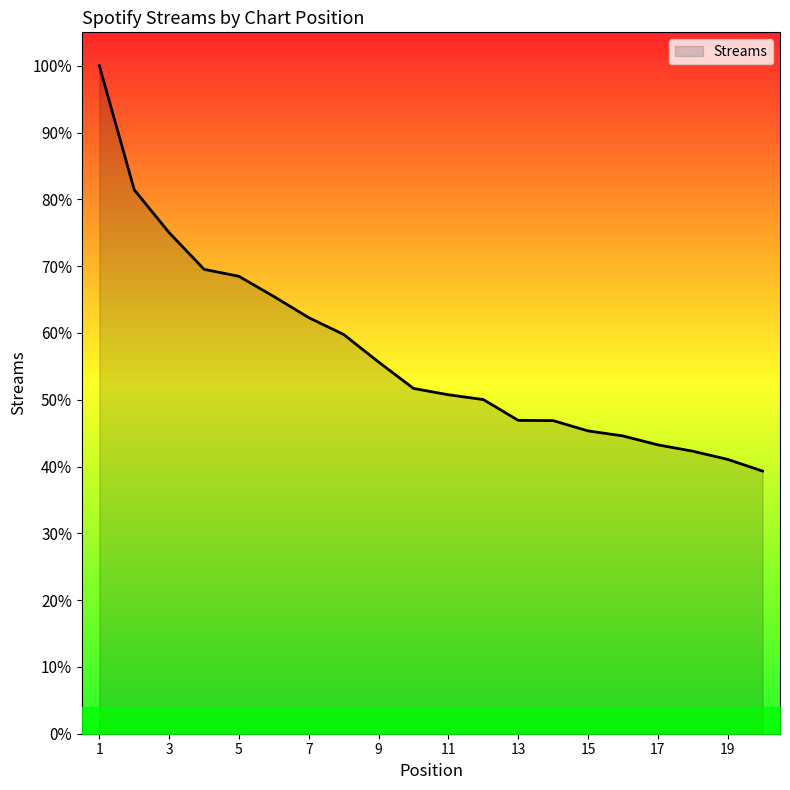

Rank the categories by value from lowest to highest.

20, 19, 18, 17, 16, 15, 14, 13, 12, 11, 10, 9, 8, 7, 6, 5, 4, 3, 2, 1